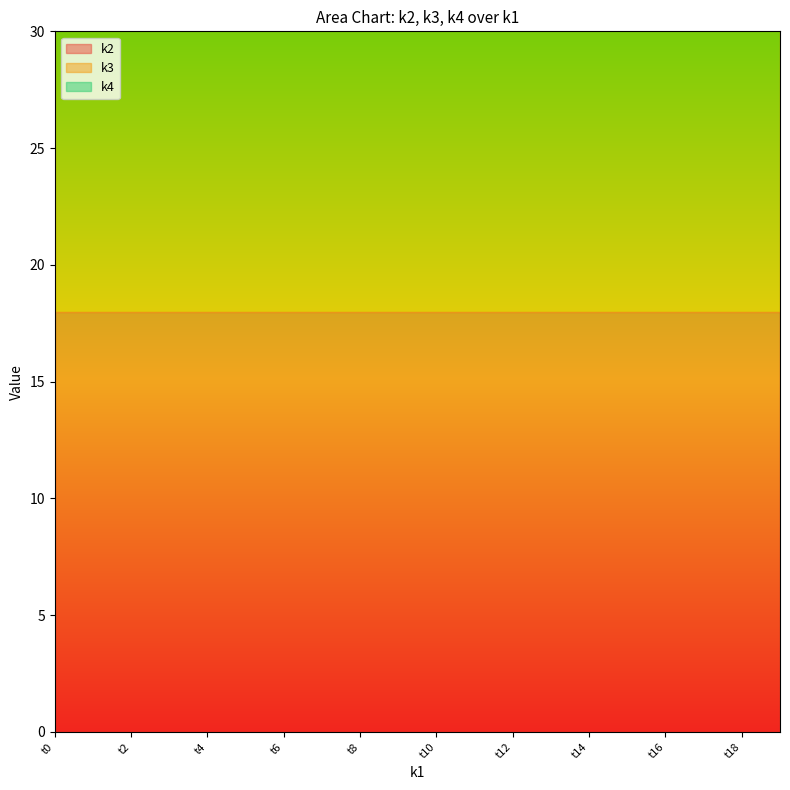

True or false: k2 and k3 intersect in this chart.

False